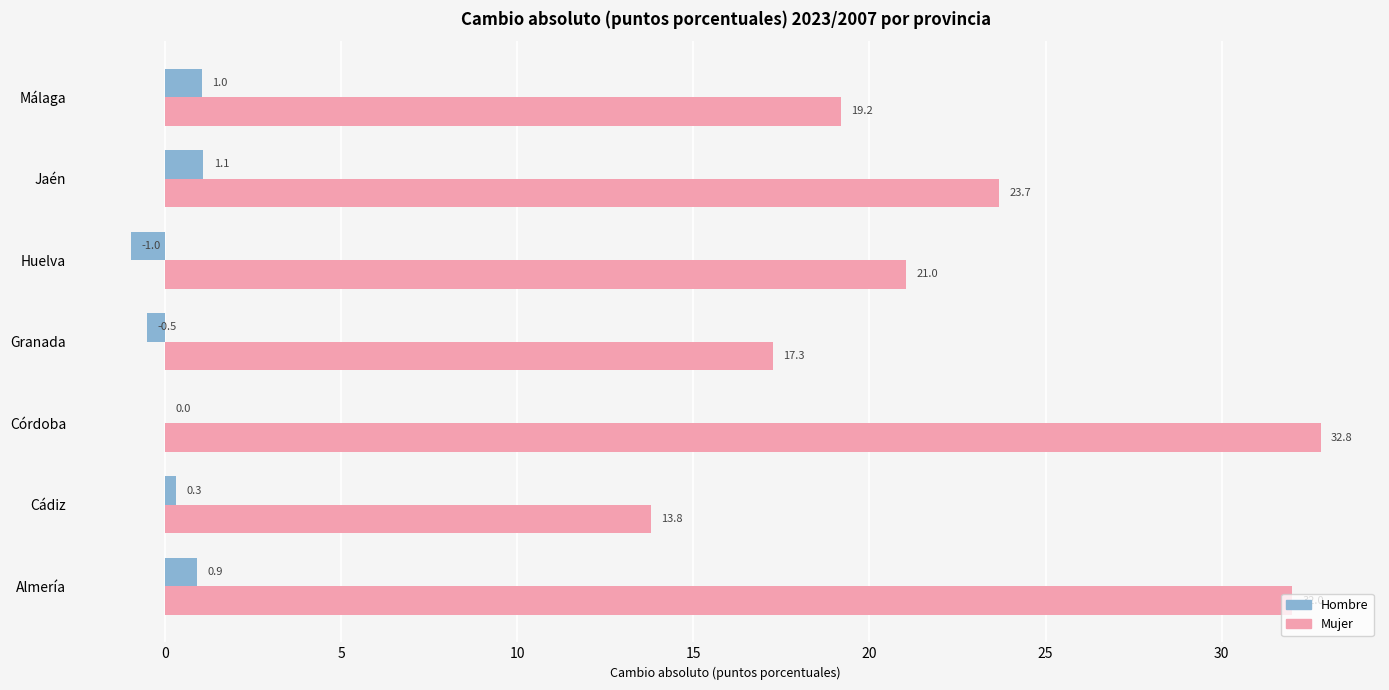

Which category has the highest value in the Mujer series?

Córdoba